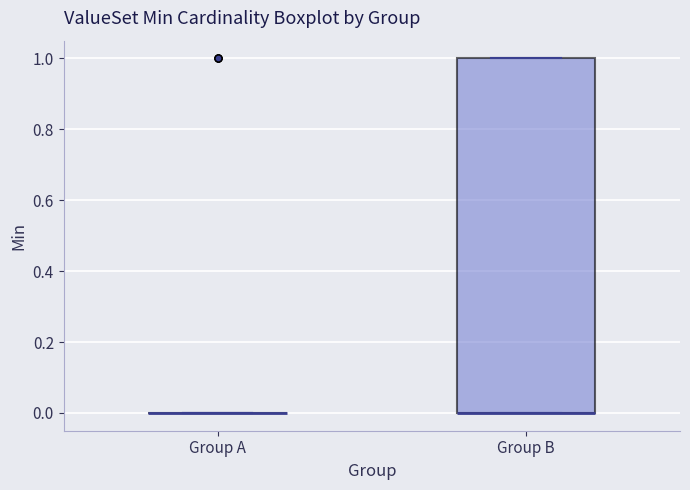

Comparing the boxes themselves (not the whiskers), which one is the tallest?

Group B